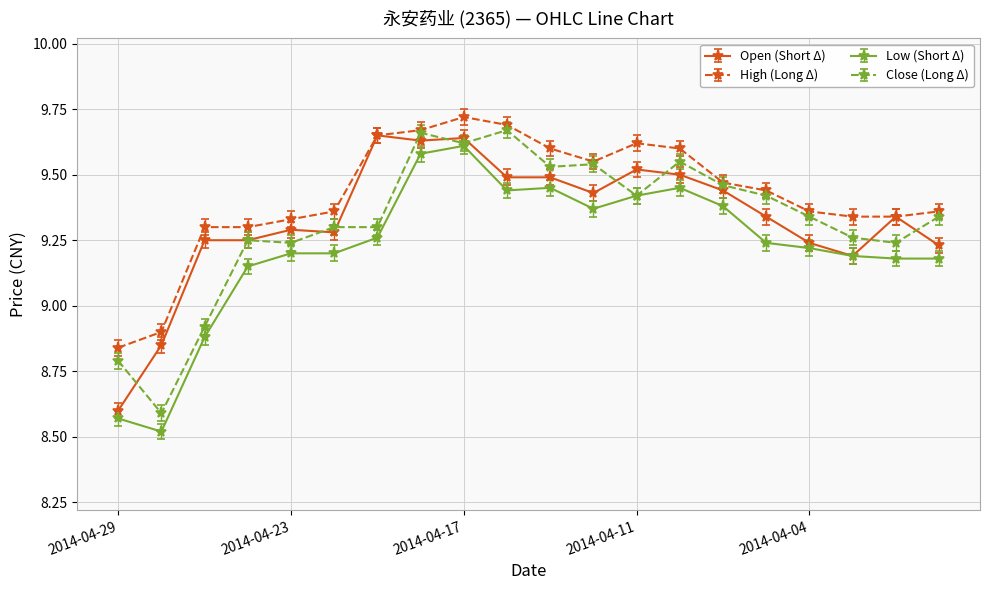

List the series in order of their peak value, lowest first.

Low (Short Δ), Open (Short Δ), Close (Long Δ), High (Long Δ)